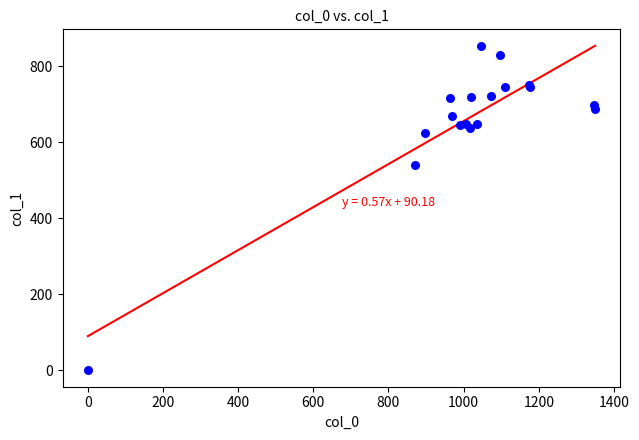

What Y value in the scatter plot is closest to 426?

540.0